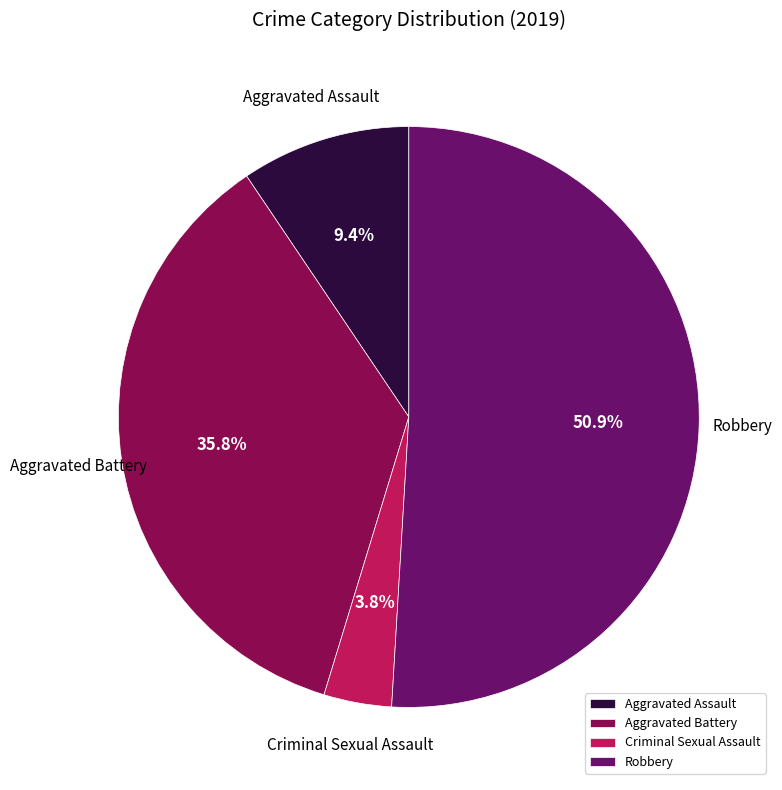

To the nearest percent, what portion does Criminal Sexual Assault represent?

4%